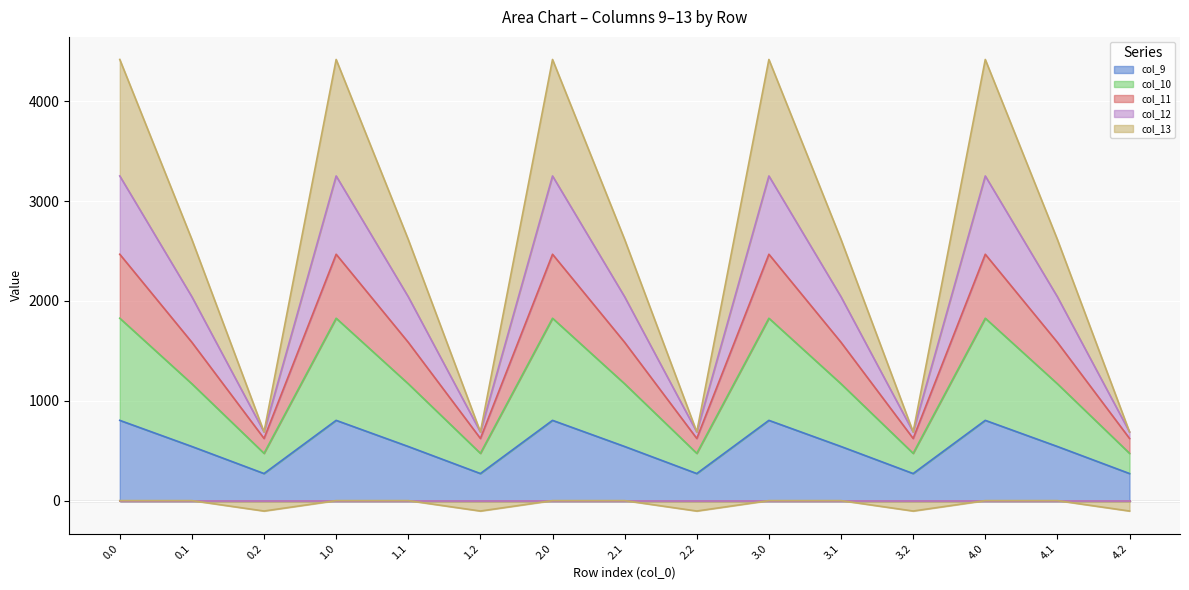

What is the highest value of the col_9 series?

804.0